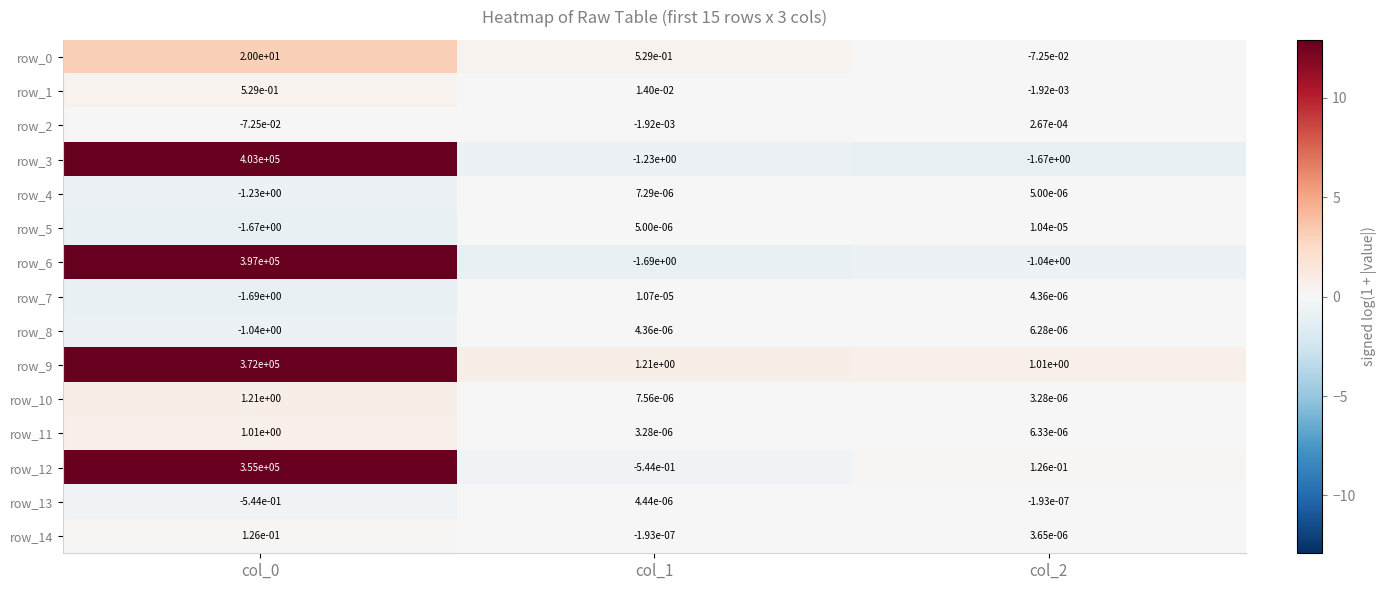

The value of row_9 at col_0 is 506380.2. True or false?

False